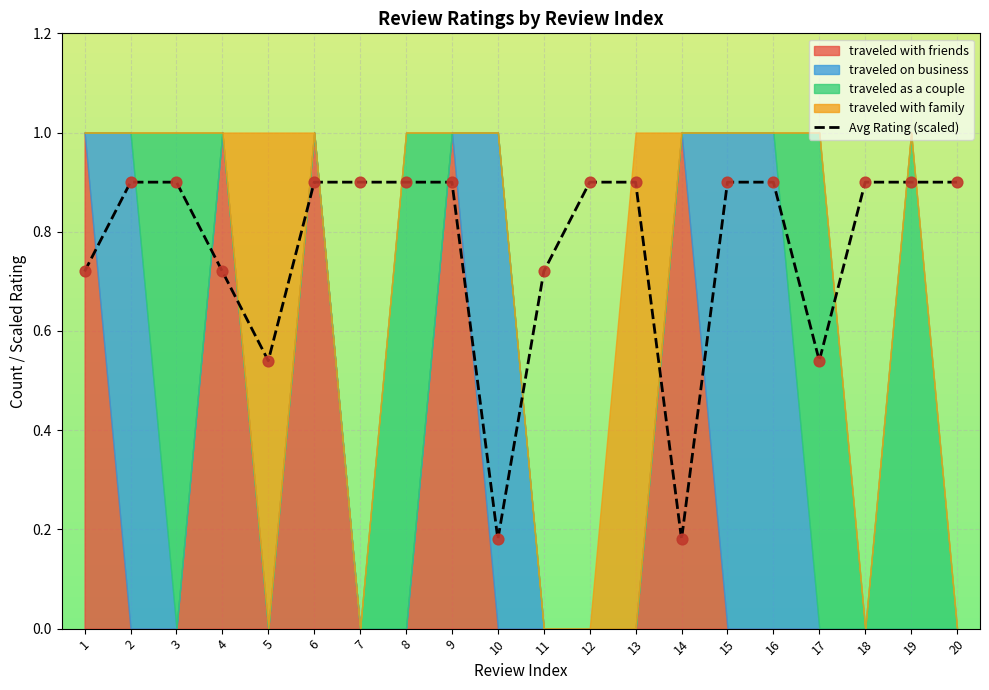

Which has a higher value, 10 or 15?

15